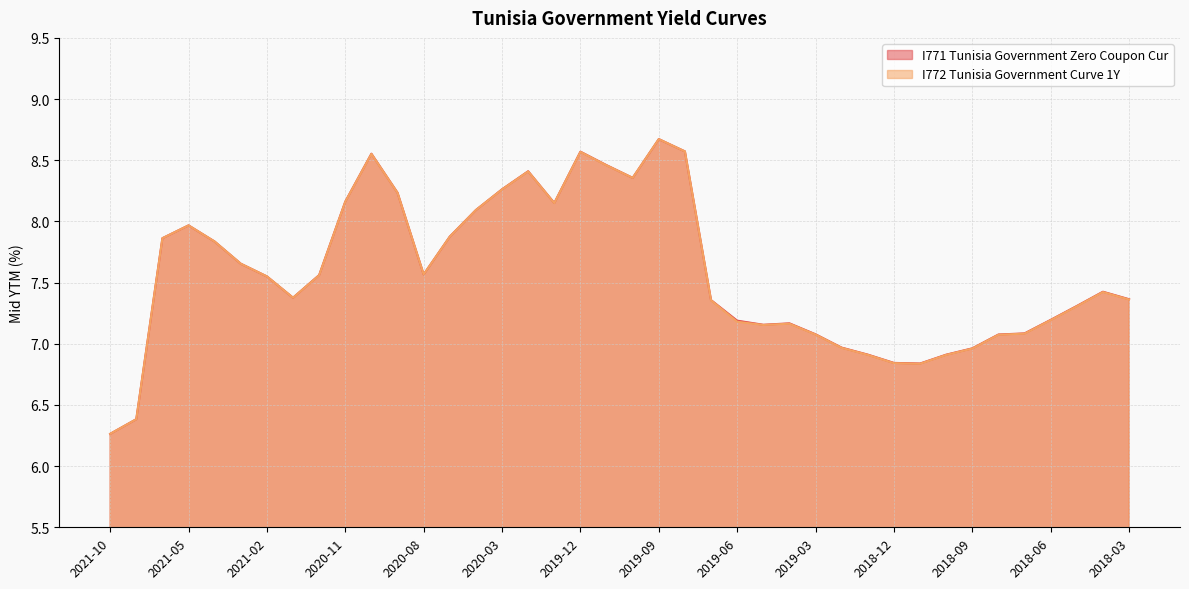

How many intersections are there between I772 Tunisia Government Curve 1Y and I771 Tunisia Government Zero Coupon Cur?

4